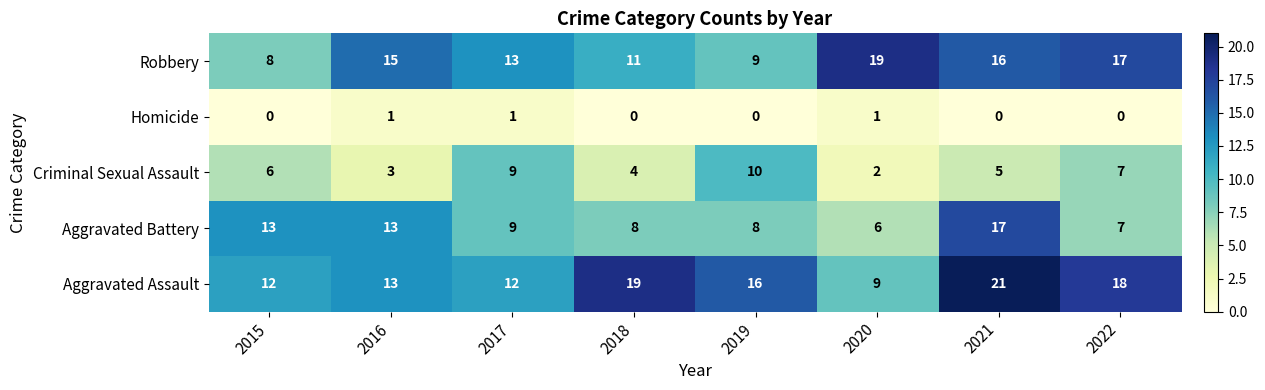

At 2021, list the series in order from smallest to largest.

Homicide, Criminal Sexual Assault, Robbery, Aggravated Battery, Aggravated Assault